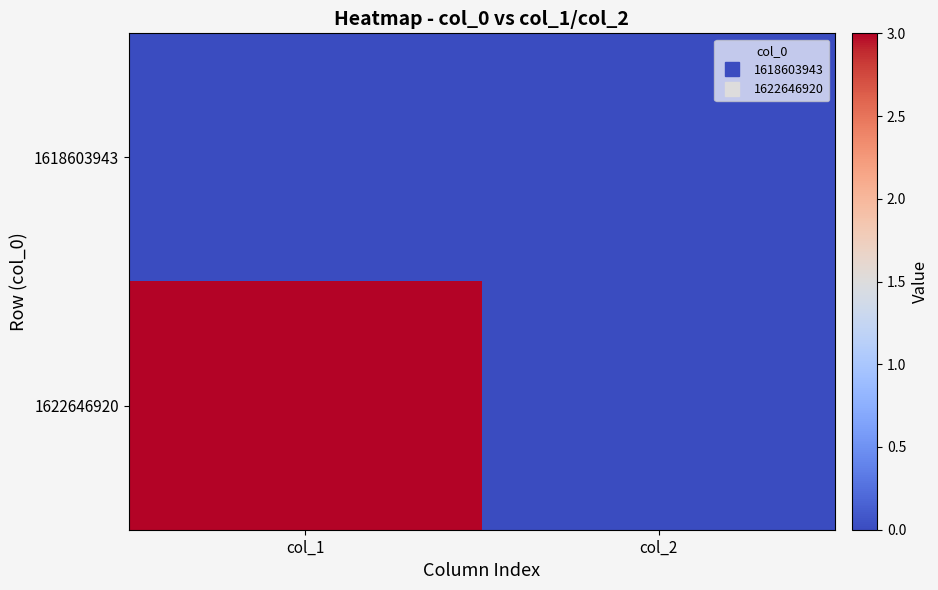

Reading right to left, list all the values displayed in this chart.

1618603943: col_2=0	col_1=0
1622646920: col_2=0	col_1=3